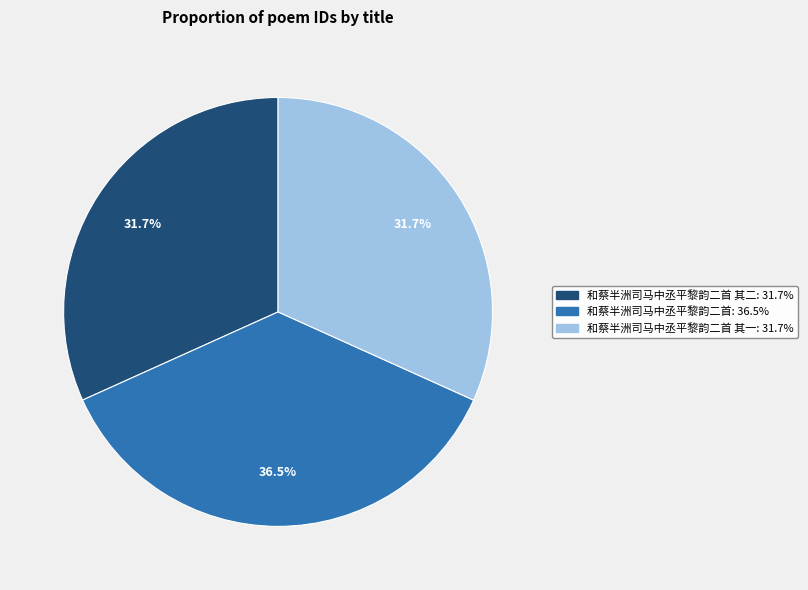

Is there any slice that represents more than half of the pie?

No